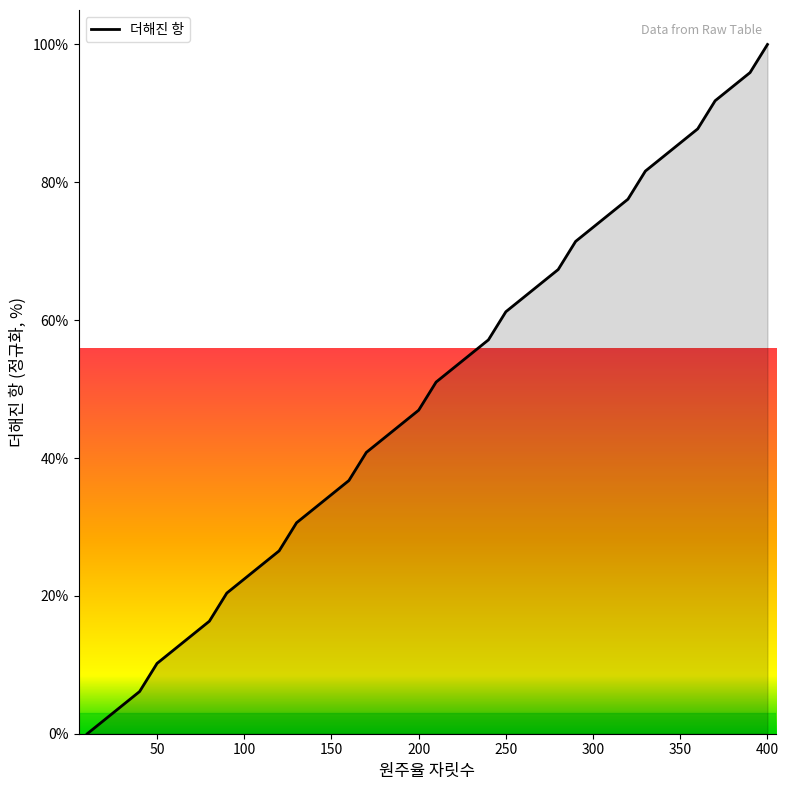

What is the greatest value displayed?

100.0